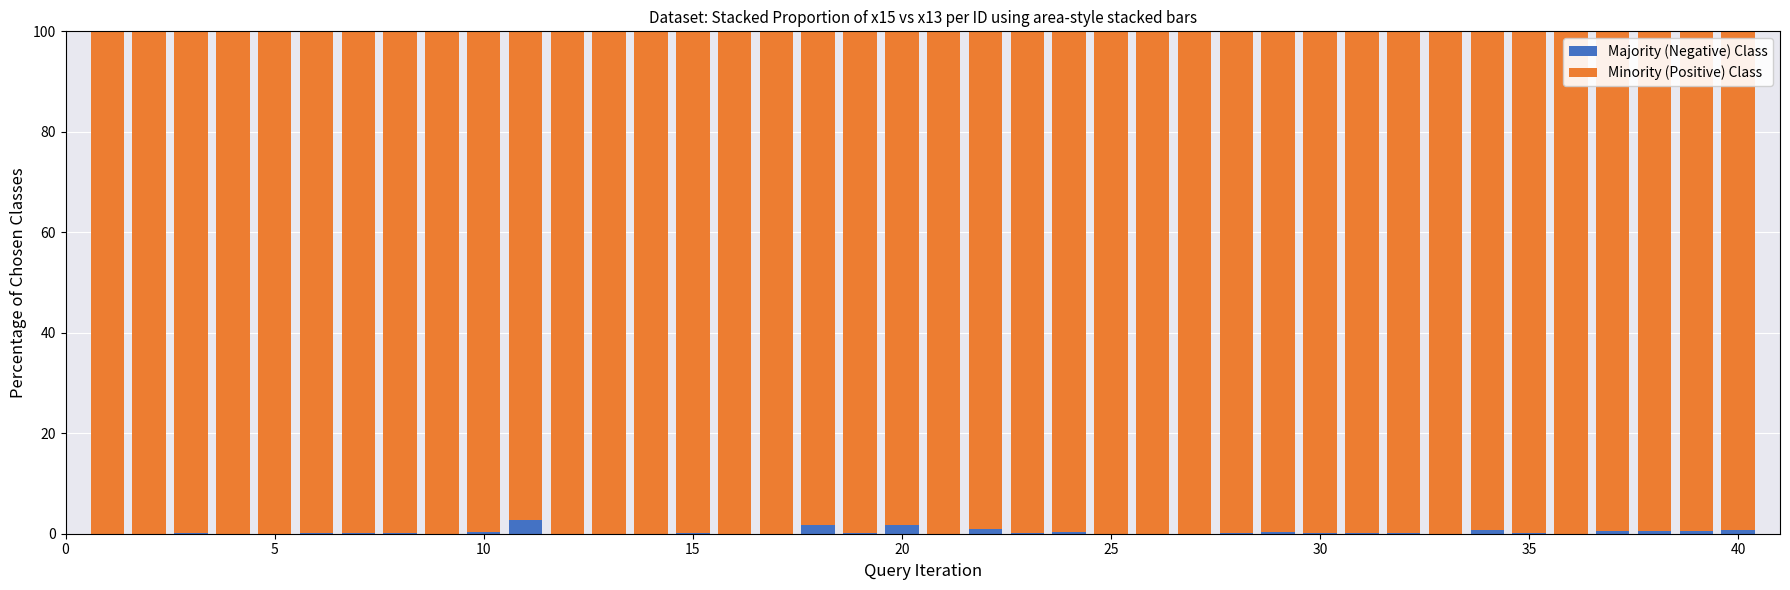

Are the bars grouped side by side (vs. stacked)?

No